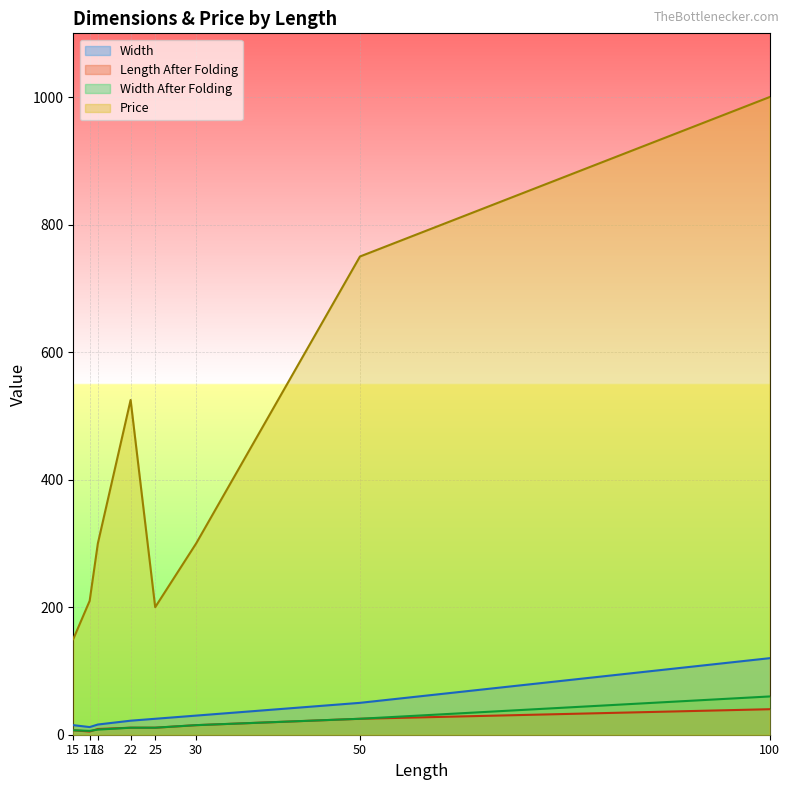

How many lines are shown in the chart?

4